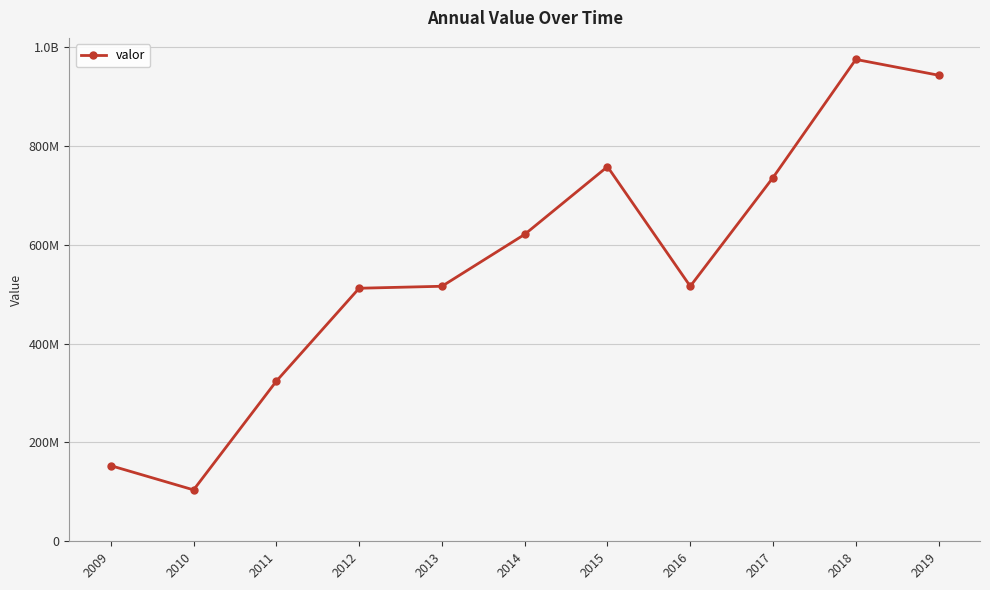

What is the average value?

559818182